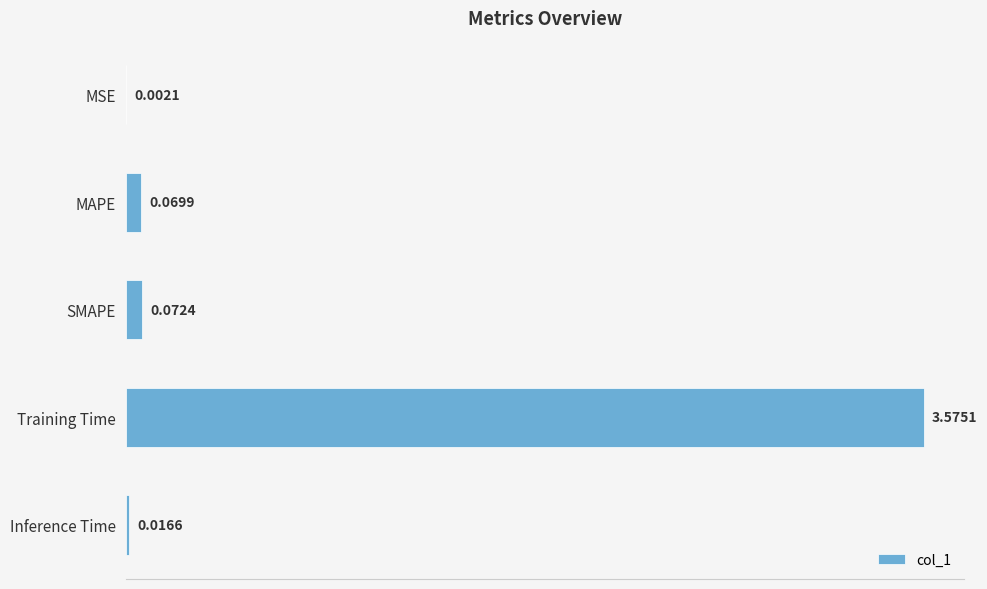

Which label corresponds to the largest value in the chart?

Training Time